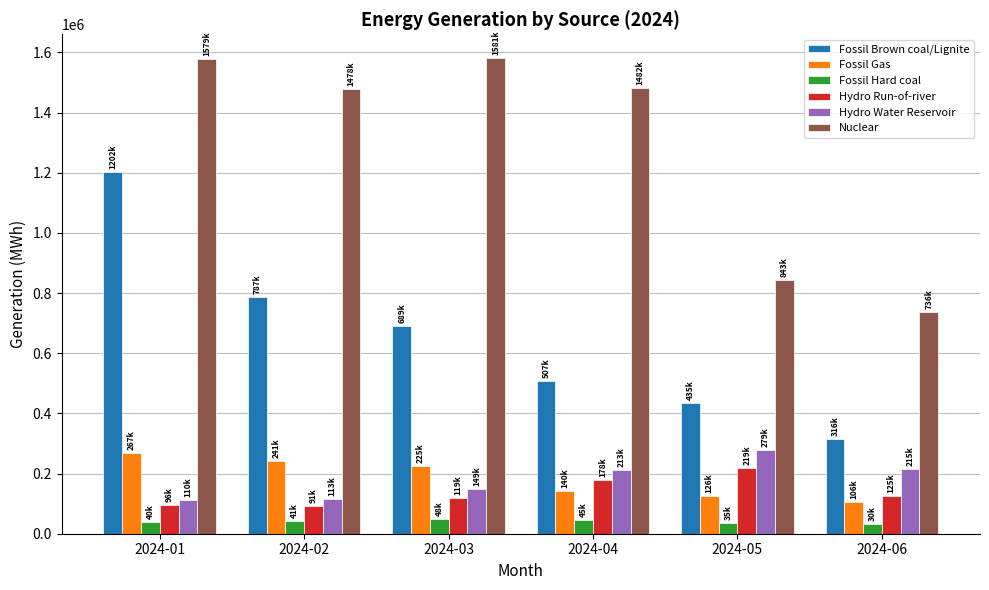

What is the smallest value displayed?

30715